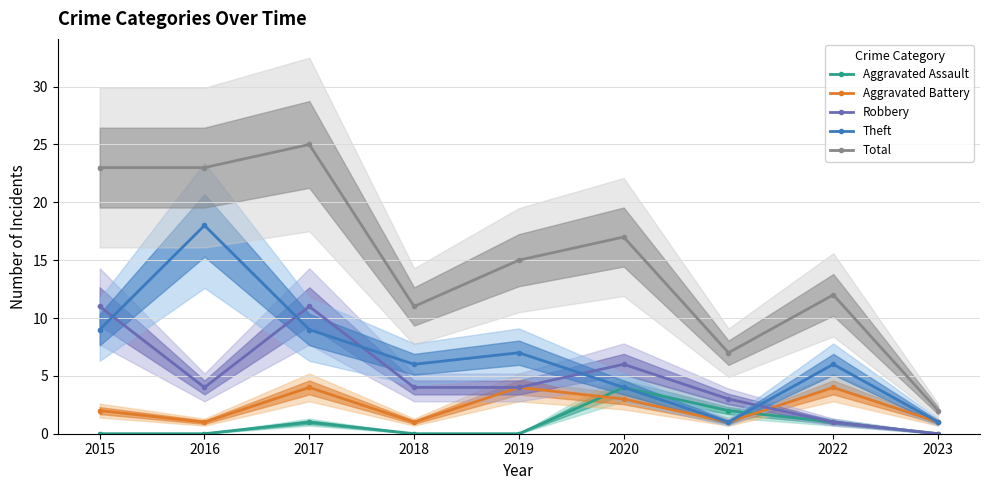

How many lines are shown in the chart?

5